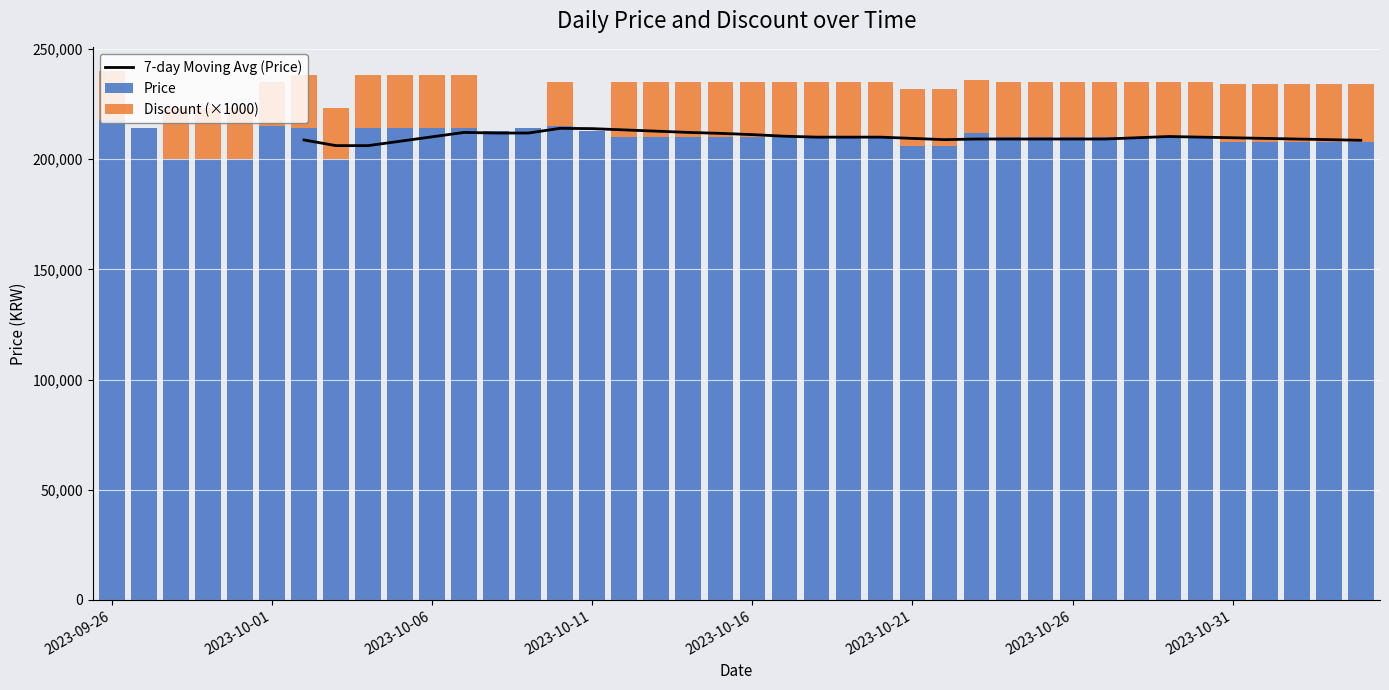

How many positive values does the 7-day Moving Avg (Price) series have?

34